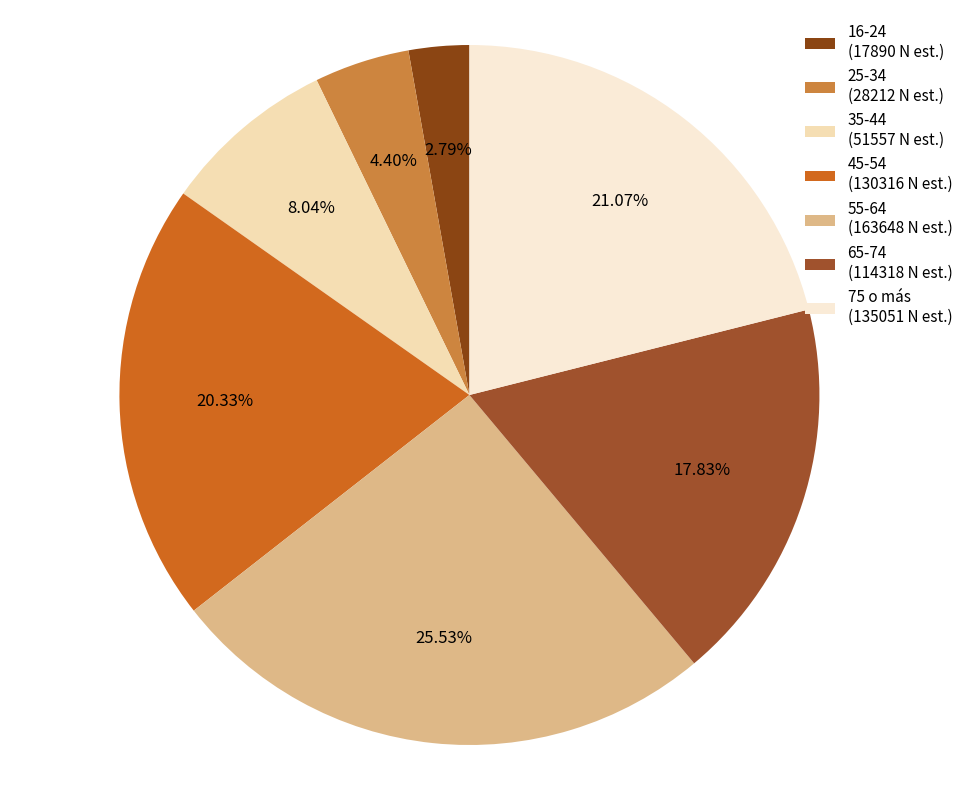

Count the number of slices in the pie.

7